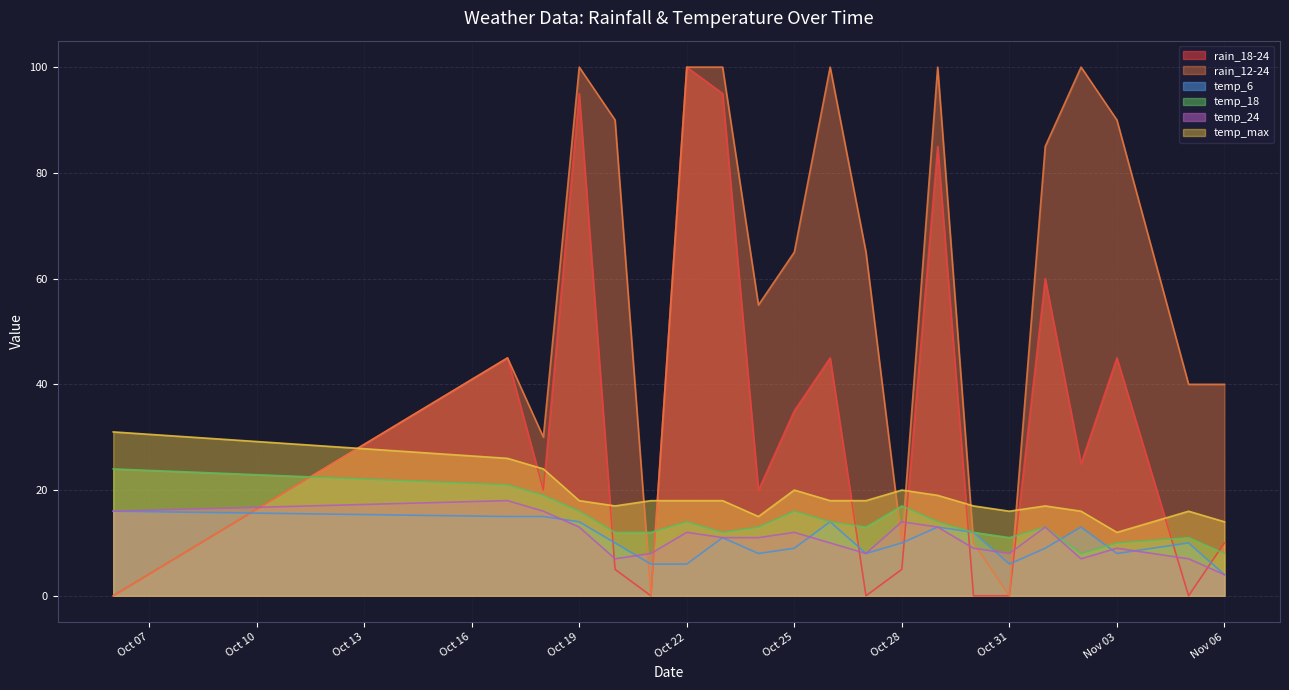

At which category is the sum across all series the highest?

Oct 19